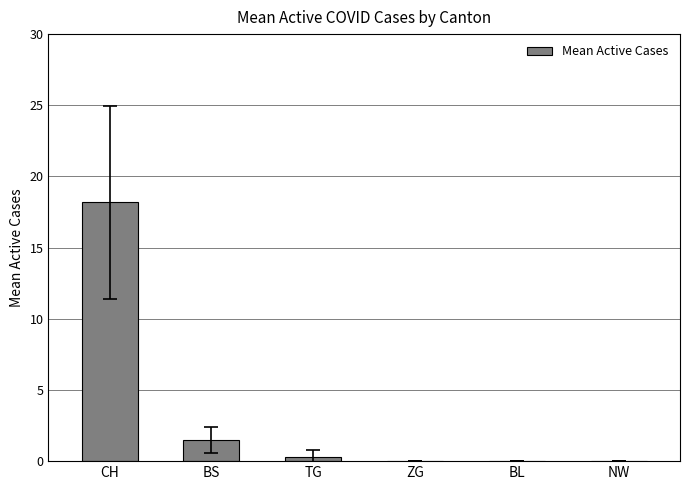

What is the sum of the values at BL and BS?

1.5